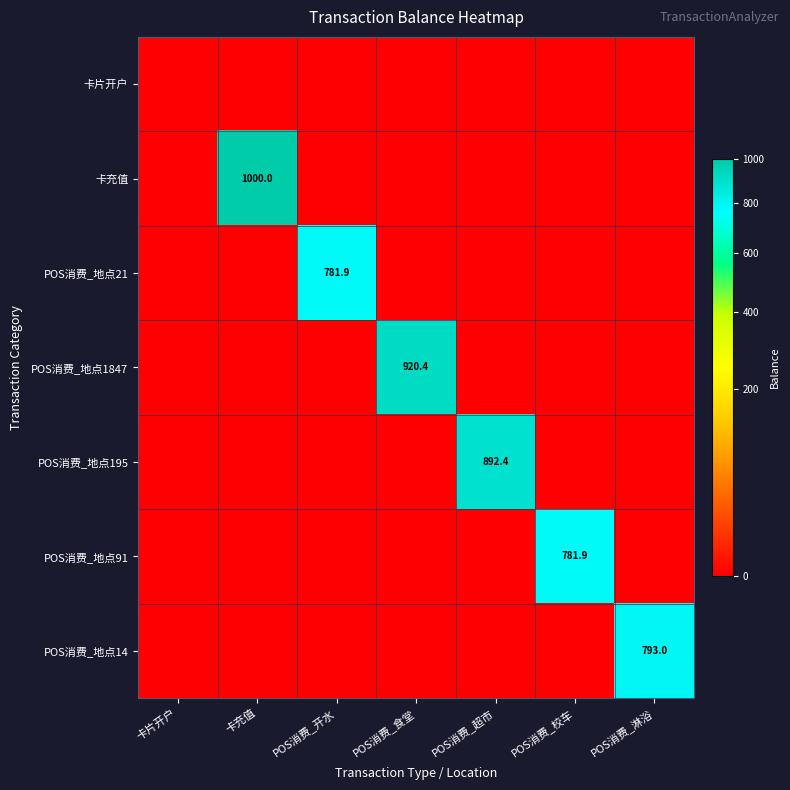

The POS消费_地点21 series shows 309.9 at POS消费_开水. True or false?

False